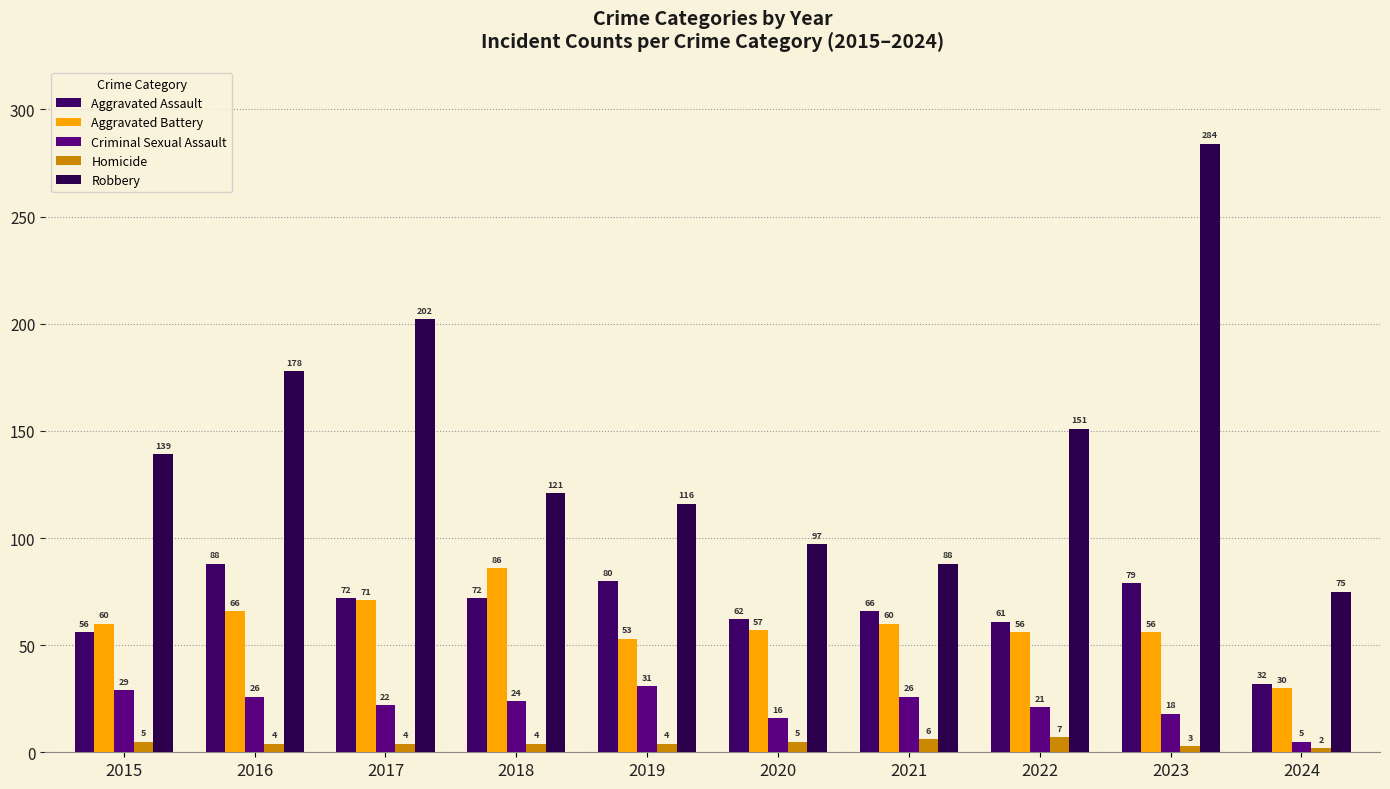

Which label corresponds to the smallest value in the chart?

2024